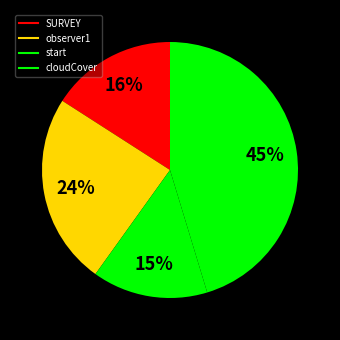

How many segments does this pie chart have?

4